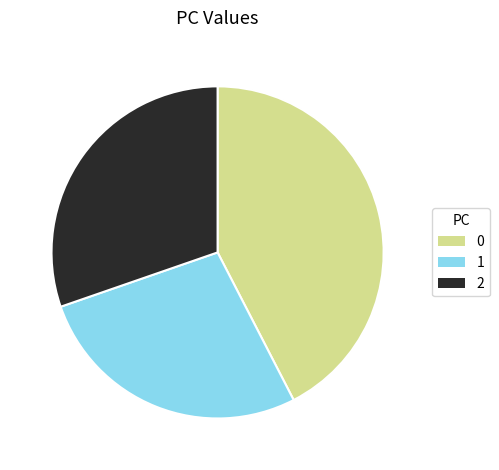

The 1 slice represents 21% of the pie. True or false?

False